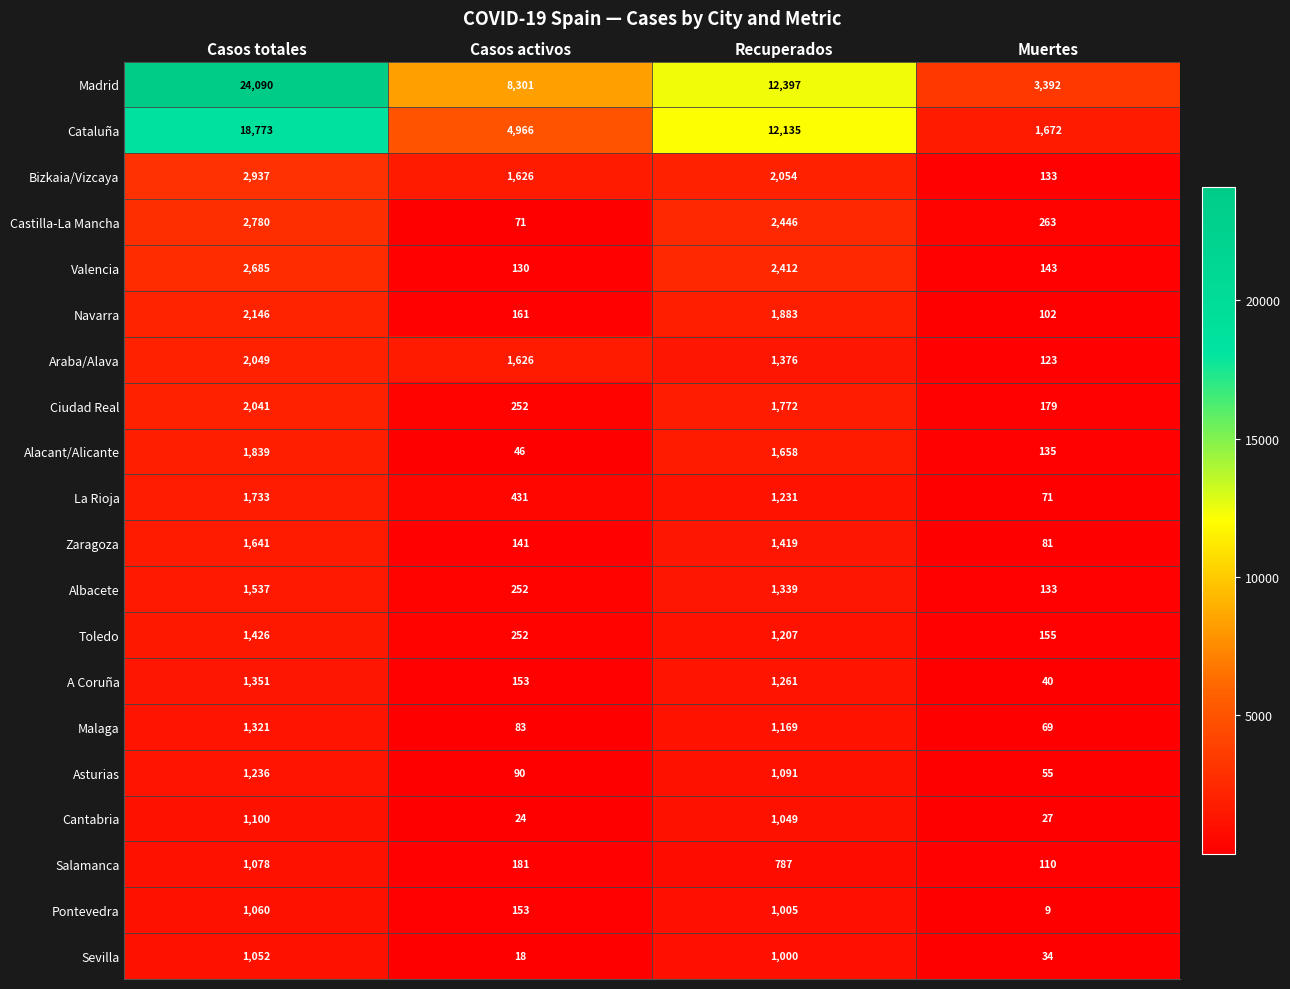

What is the difference between the maximum and second lowest values in the Cantabria series?

1073